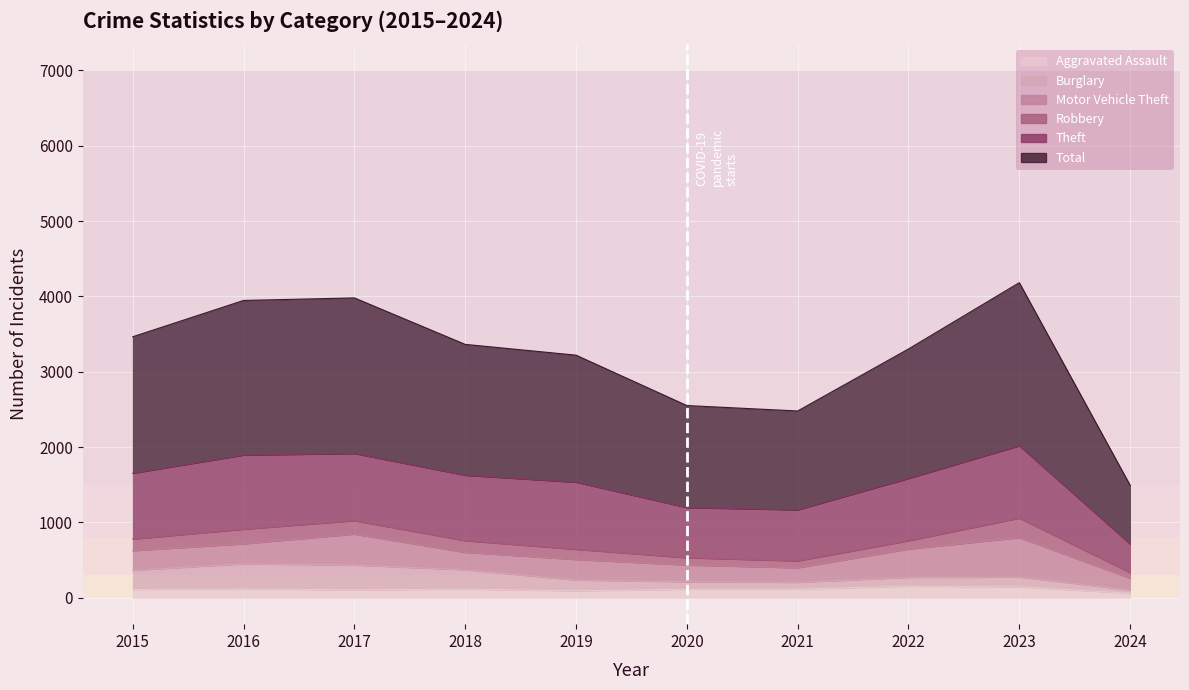

The value of Theft at 2019 is 891. True or false?

True